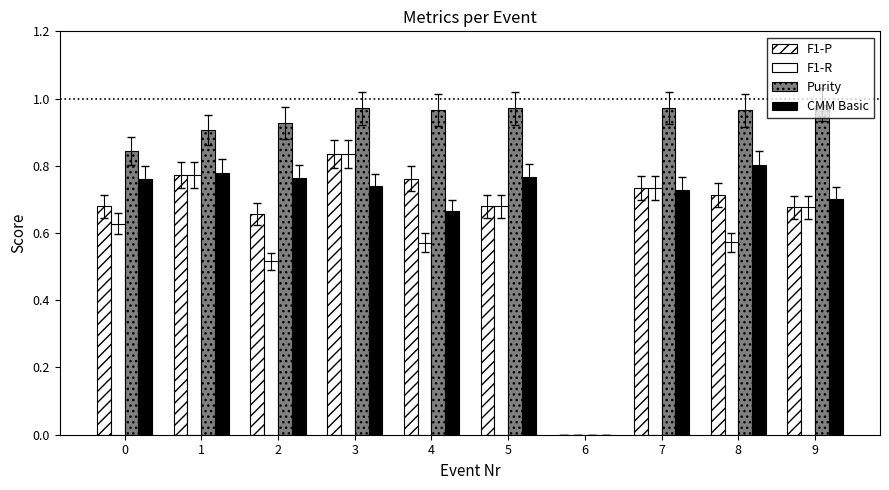

List the labels in order of F1-P value, smallest first.

6, 2, 9, 5, 0, 8, 7, 4, 1, 3